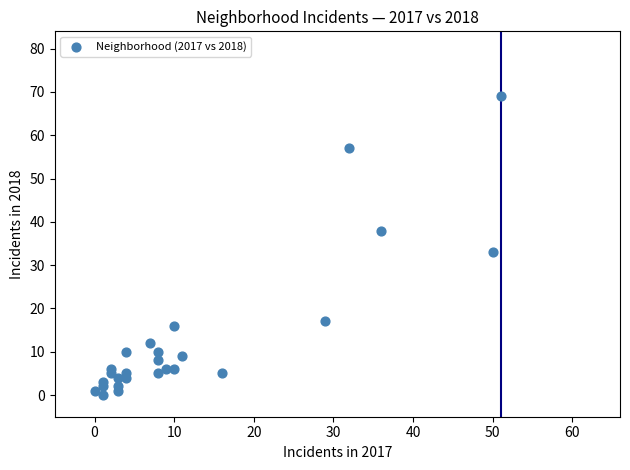

What Y value in the scatter plot is closest to 34?

33